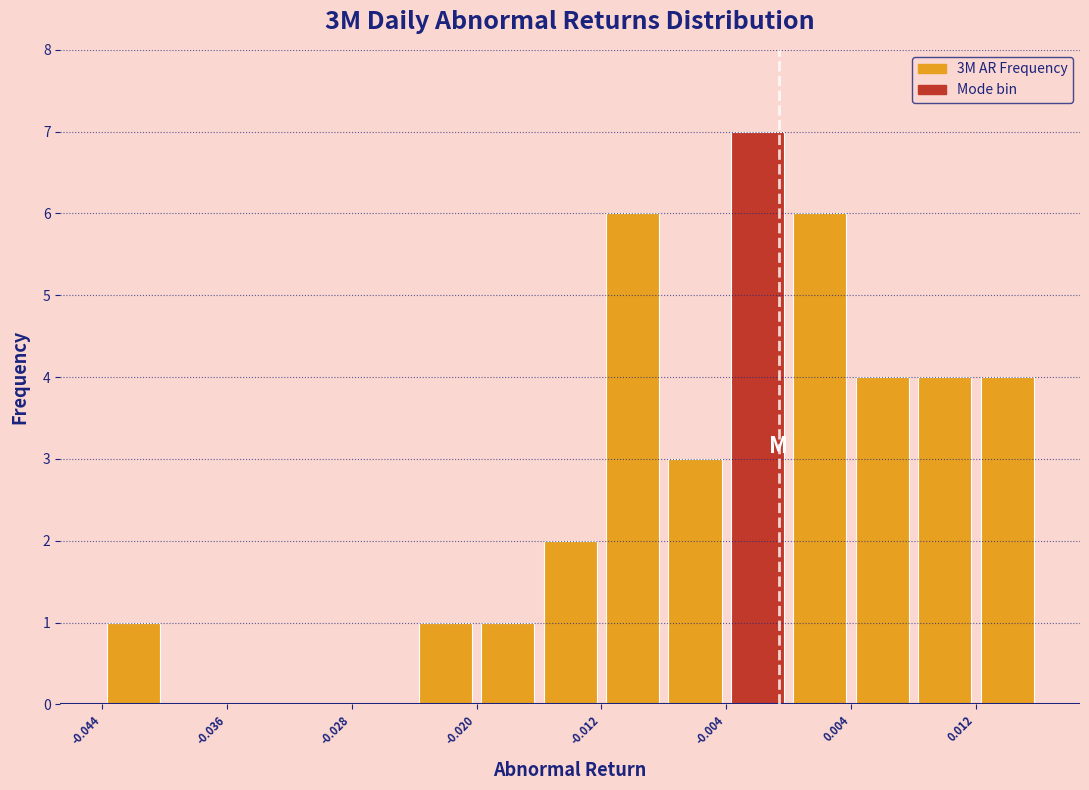

Which range on the x-axis has the tallest bar?

-0.004 to 0.000